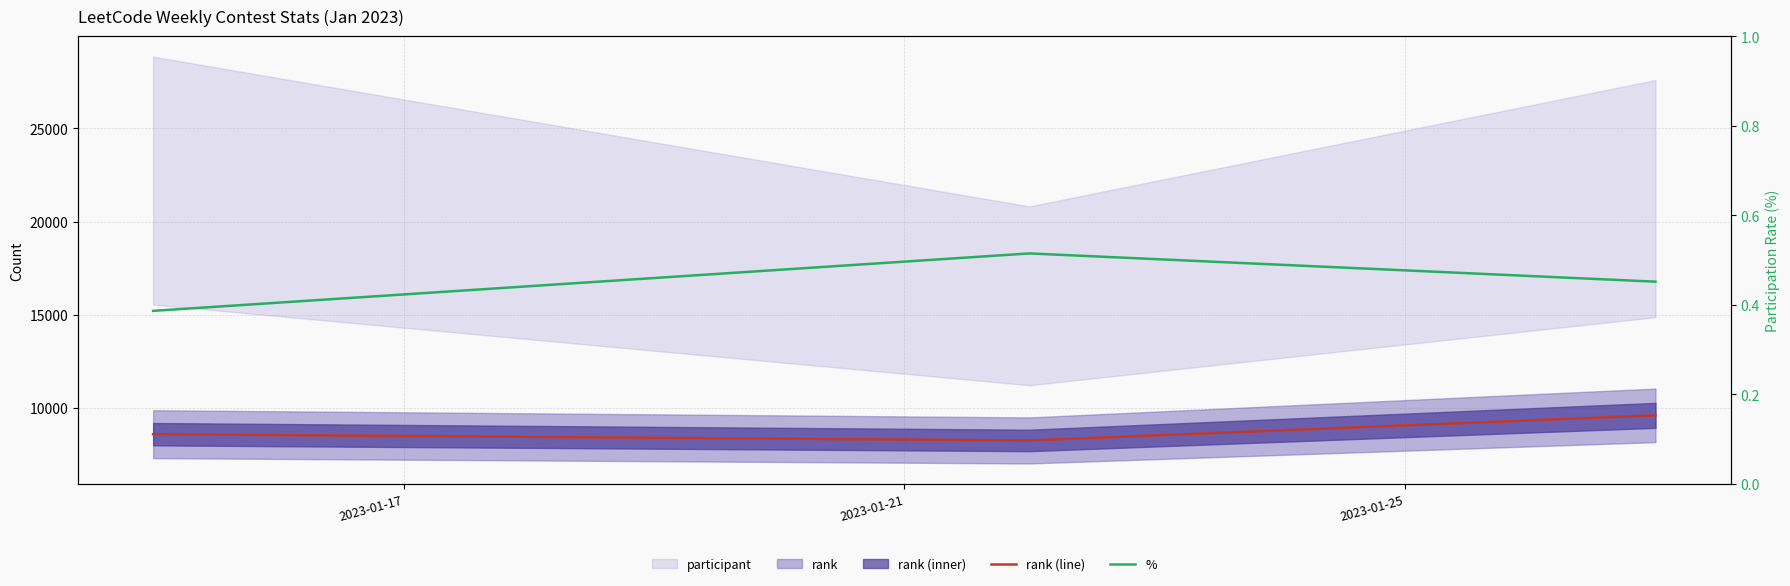

What is the approximate value of % at 2023-01-21?

0.5